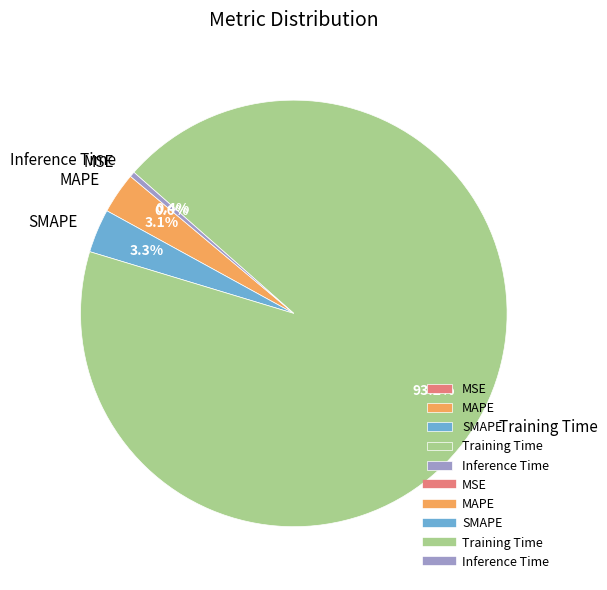

What is the largest slice in the pie chart?

Training Time